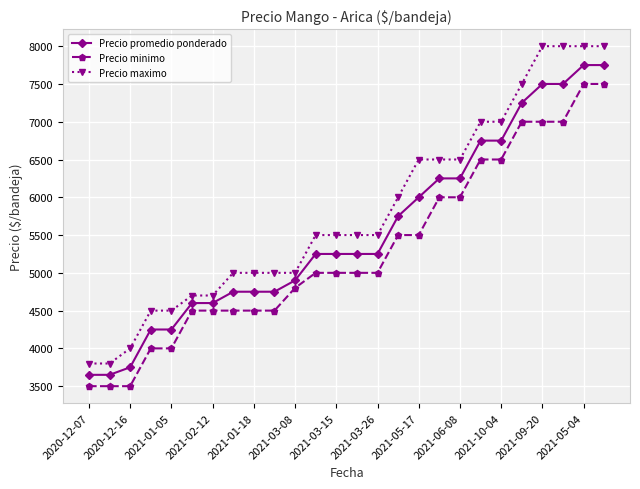

Reading left to right, list all the values displayed in this chart.

Precio promedio ponderado: 3650	3650	3750	4250	4250	4600	4600	4750	4750	4750	4900	5250	5250	5250	5250	5750	6000	6250	6250	6750	6750	7250	7500	7500	7750	7750
Precio minimo: 3500	3500	3500	4000	4000	4500	4500	4500	4500	4500	4800	5000	5000	5000	5000	5500	5500	6000	6000	6500	6500	7000	7000	7000	7500	7500
Precio maximo: 3800	3800	4000	4500	4500	4700	4700	5000	5000	5000	5000	5500	5500	5500	5500	6000	6500	6500	6500	7000	7000	7500	8000	8000	8000	8000